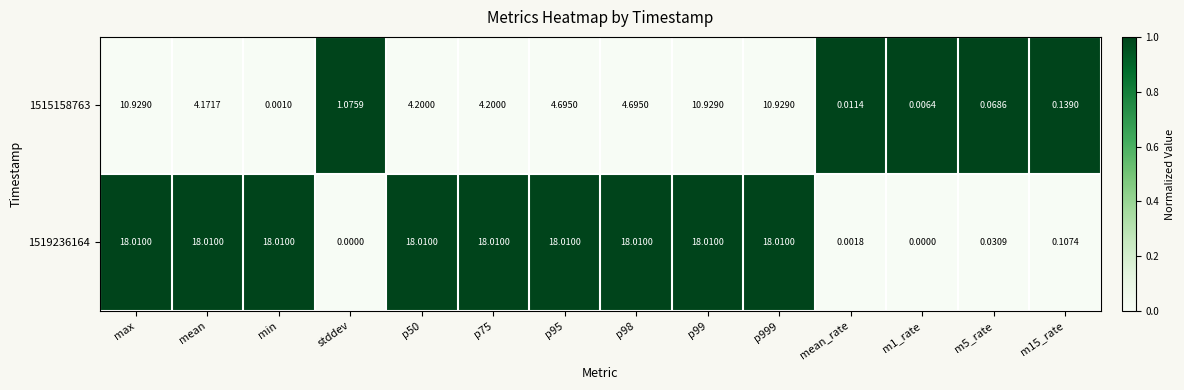

Is the value of 1519236164 at min greater than the value of 1515158763 at m15_rate?

Yes